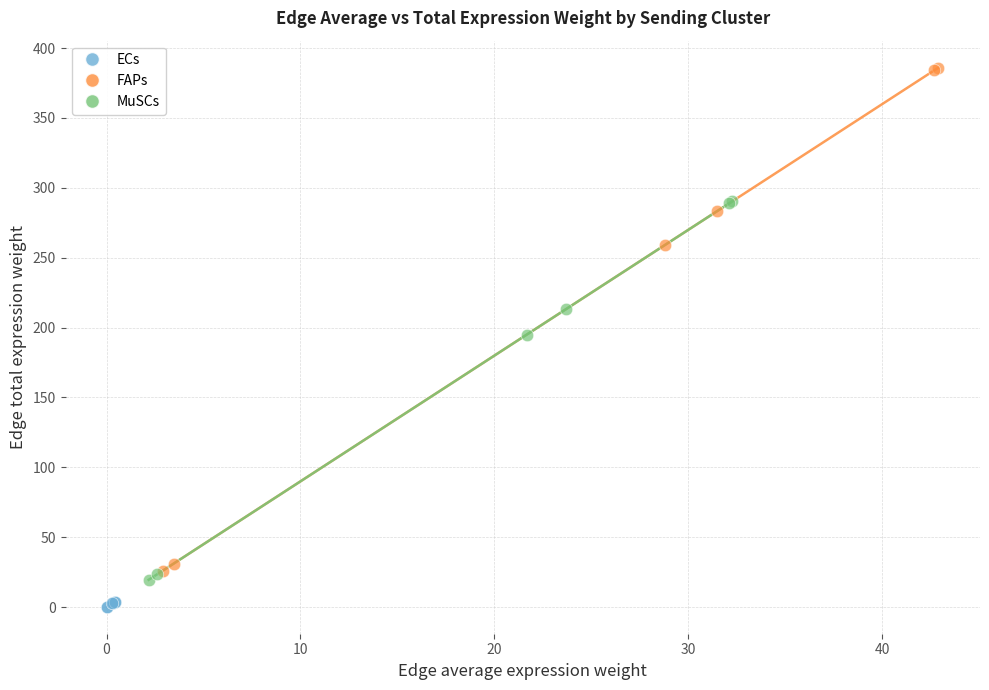

Which series reaches the maximum Y coordinate?

FAPs